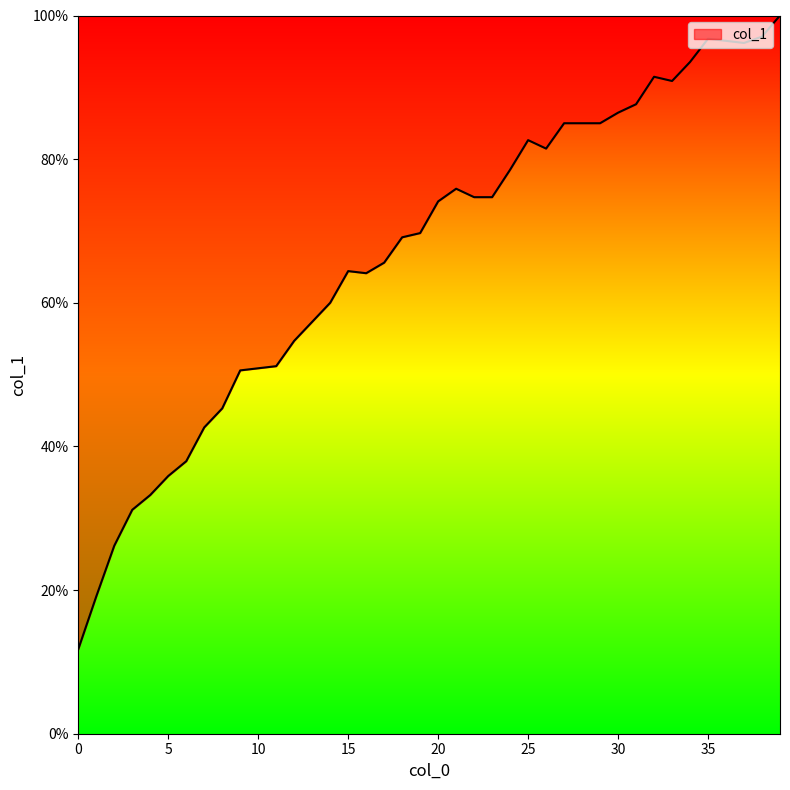

What is the greatest value displayed?

100.0